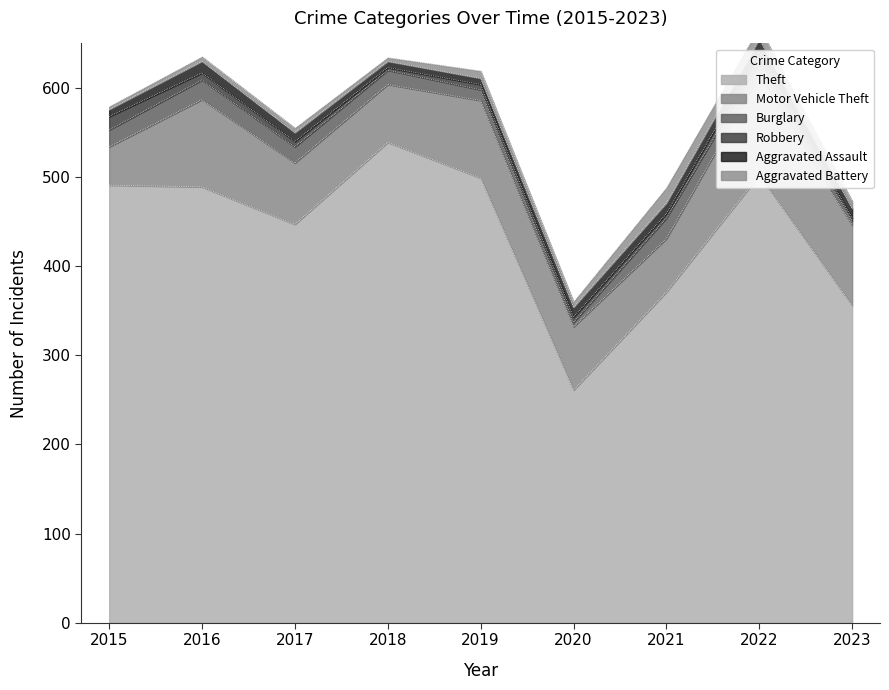

What is the value of the Burglary point at the 5th from the left?

12